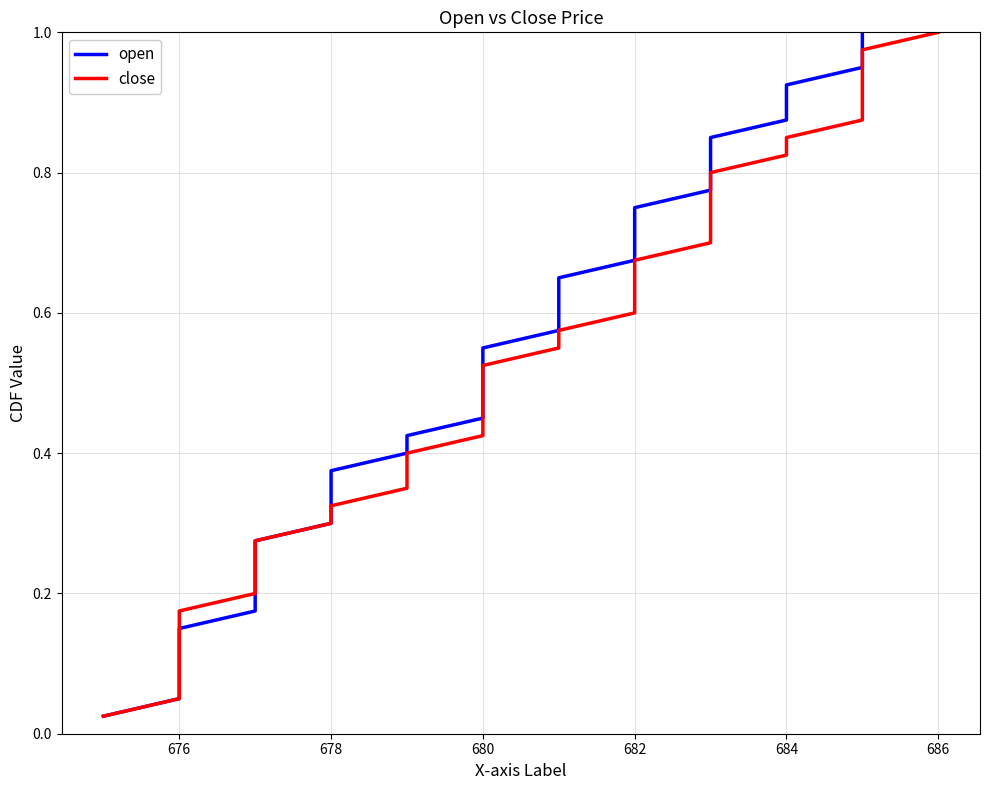

Is the value of close at 25 greater than the value of open at 37?

No